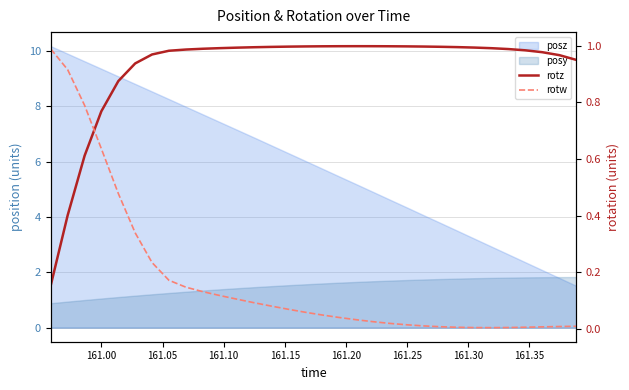

In rotw, how many points are lower than both neighbors (excluding endpoints)?

1